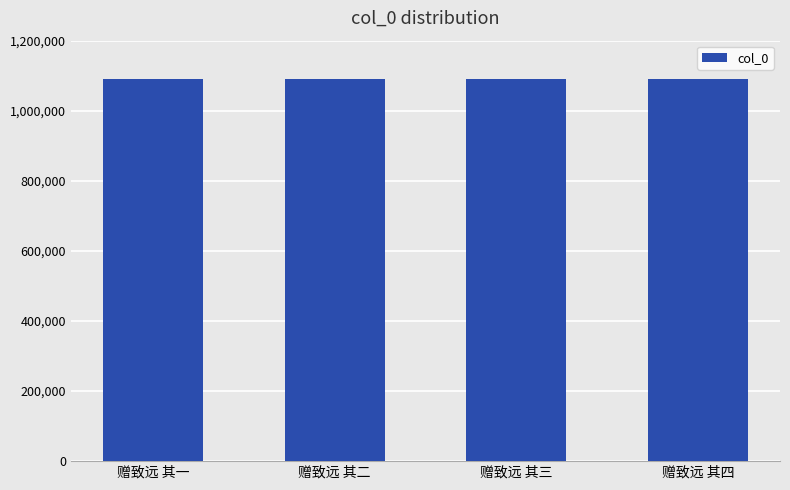

What is the sum of the values at 赠致远 其四 and 赠致远 其一?

2182621